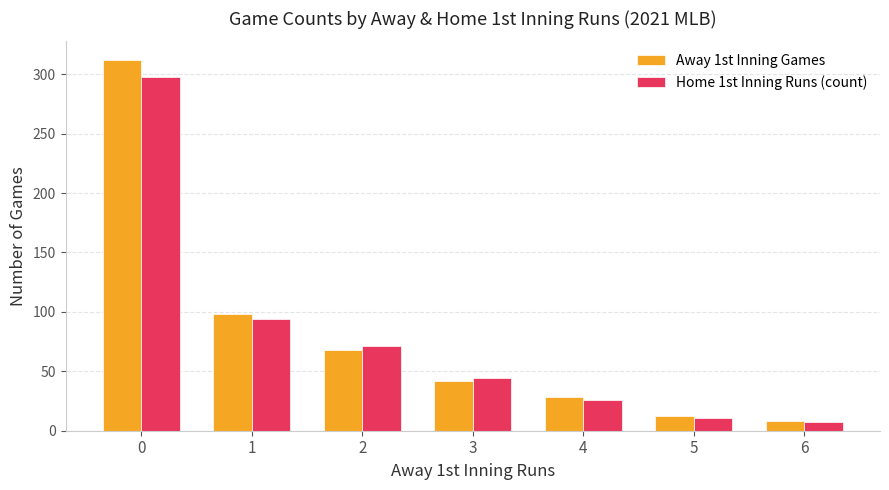

List the series in order of their peak value, lowest first.

Home 1st Inning Runs (count), Away 1st Inning Games